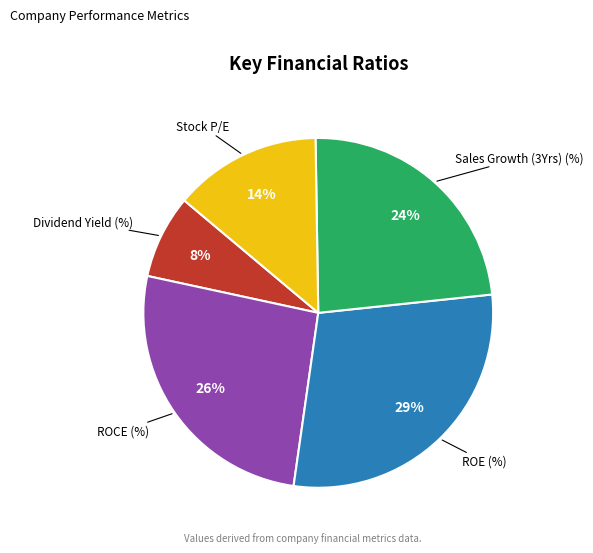

Is there any slice that represents more than half of the pie?

No